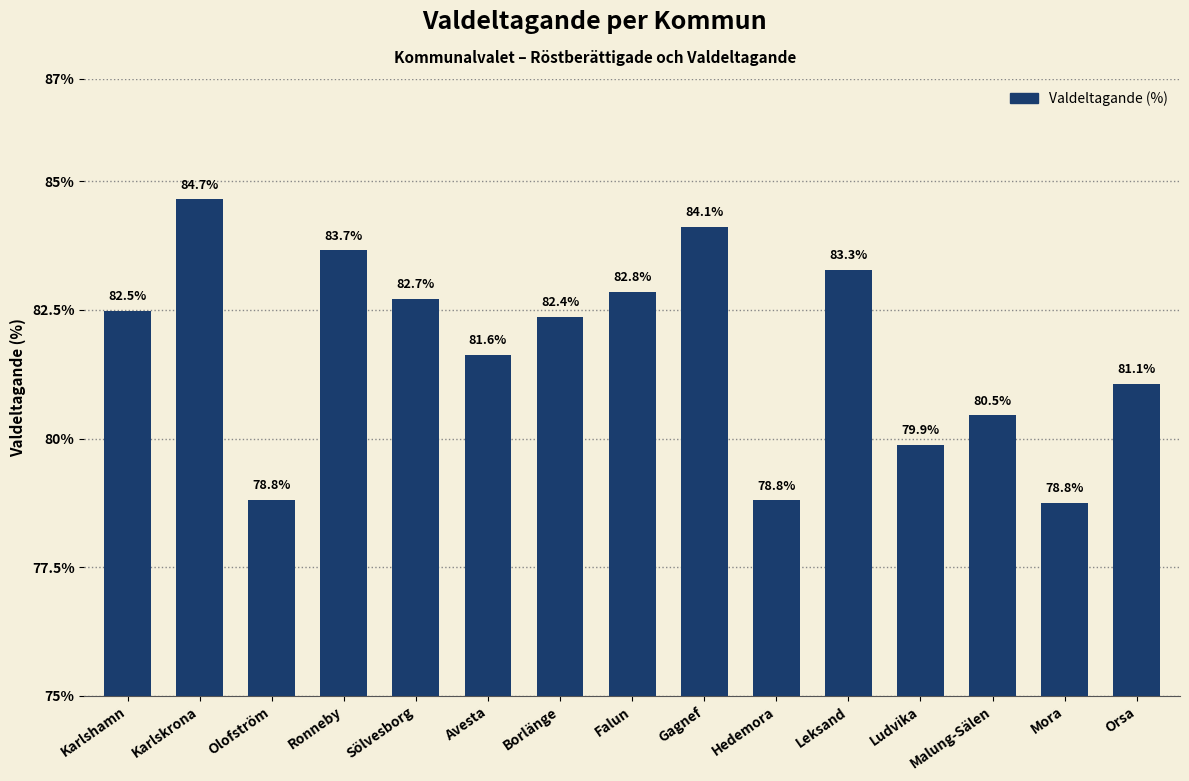

The chart shows a value of 21.8 at Malung-Sälen. True or false?

False